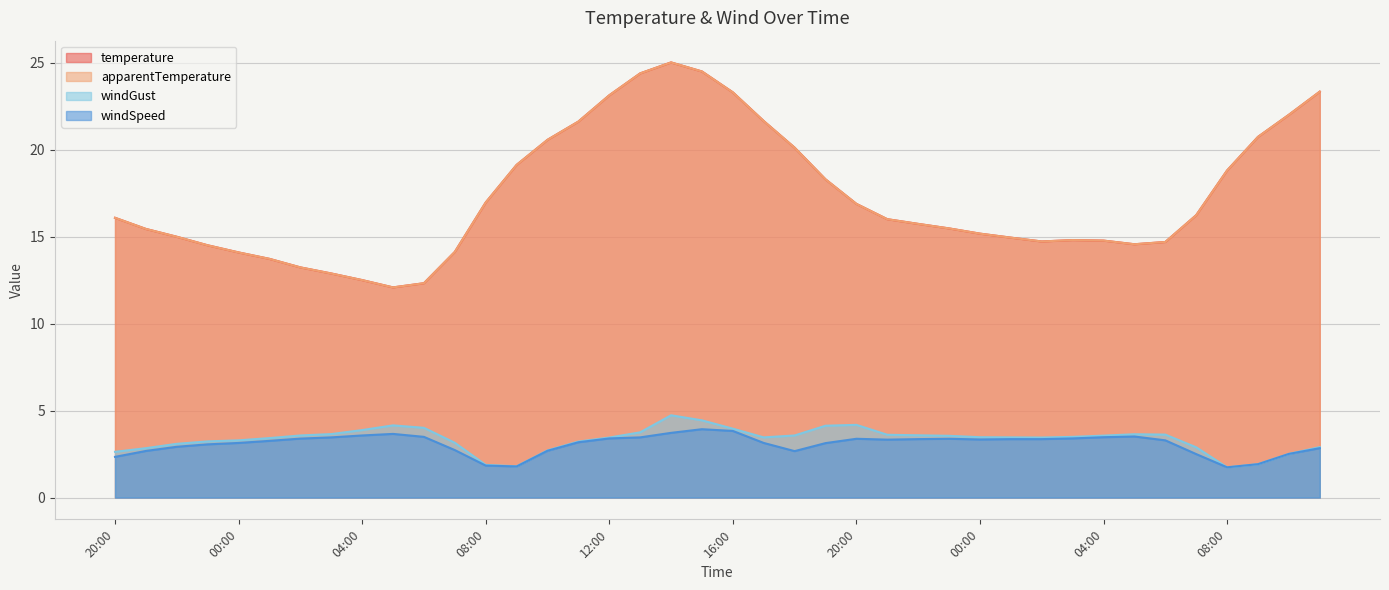

Is it true that windGust equals 3.1 at 22:00?

True